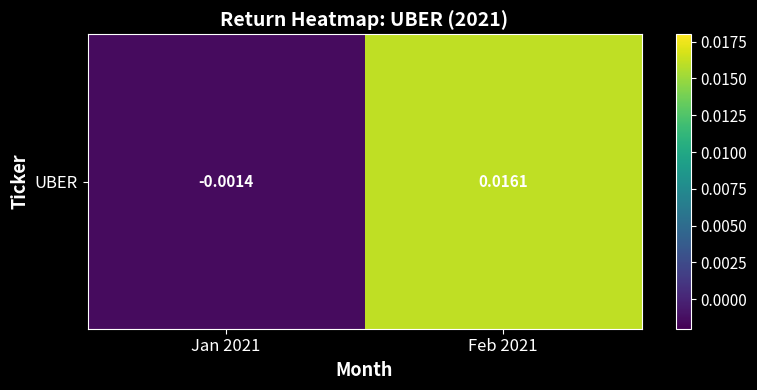

At which category does the chart reach its peak across all series?

Feb 2021